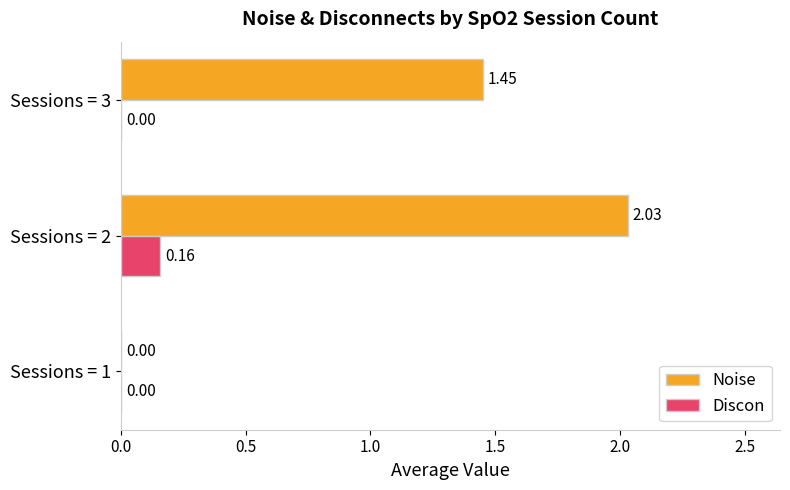

Which series has the largest total across all categories?

Noise